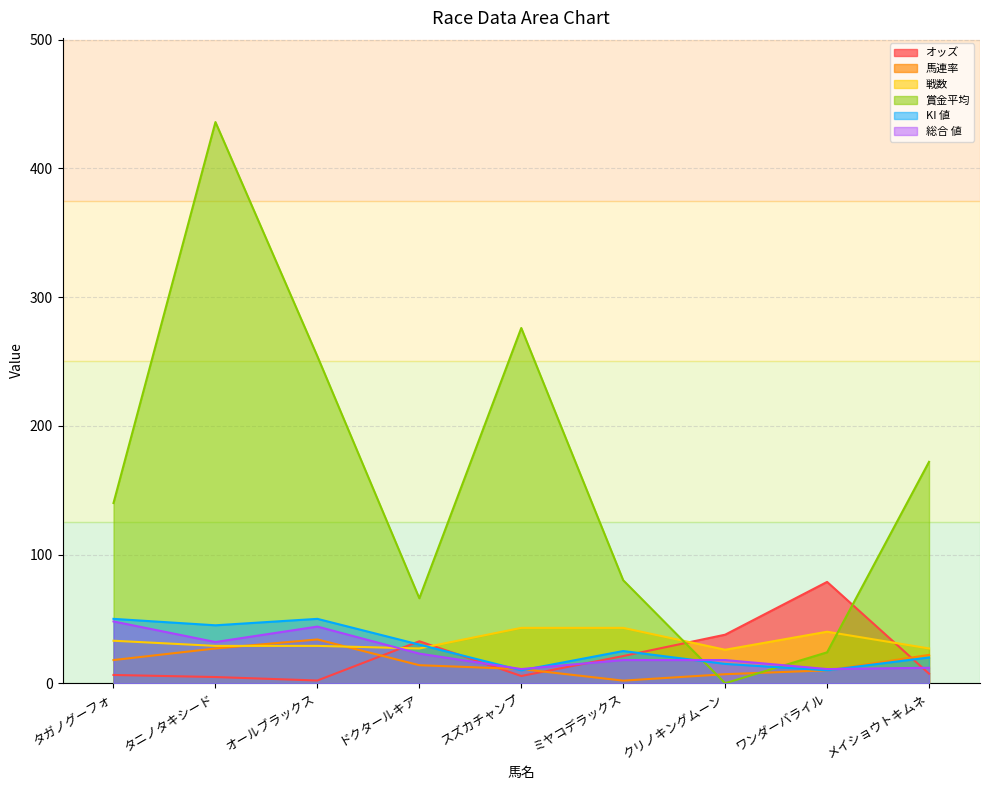

At which category is the sum across all series the highest?

タニノタキシード